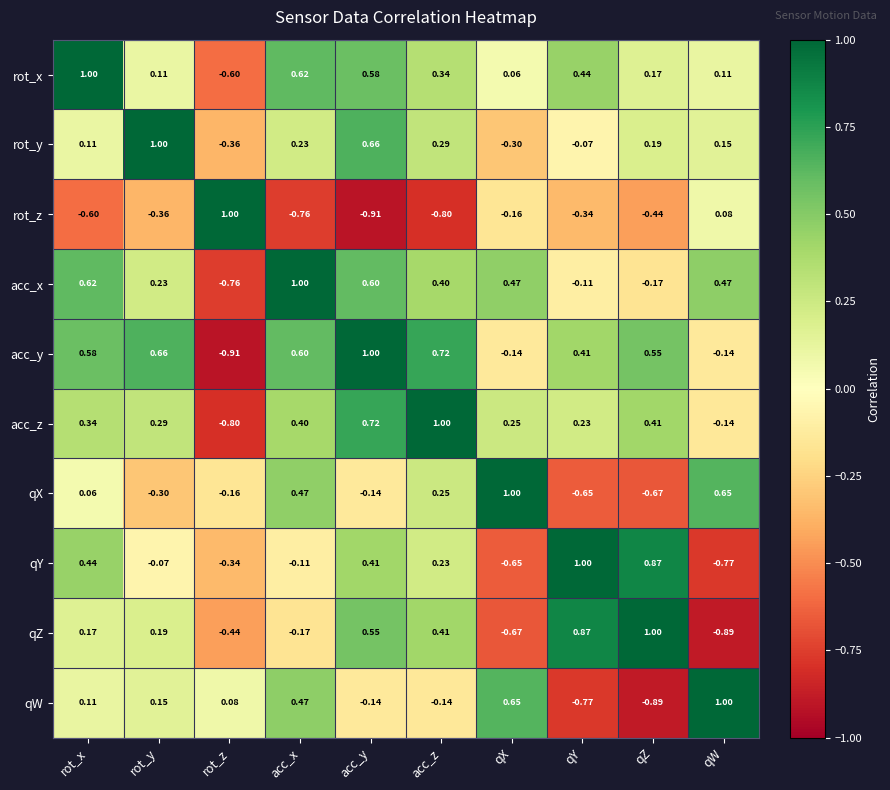

List the labels in order of acc_z value, largest first.

acc_z, acc_y, qZ, acc_x, rot_x, rot_y, qX, qY, qW, rot_z